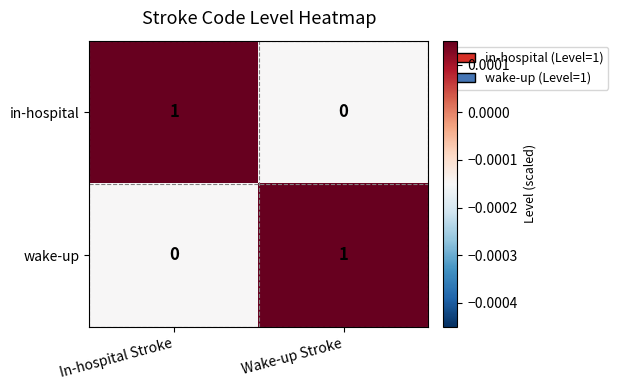

The wake-up series shows 0 at In-hospital Stroke. True or false?

True